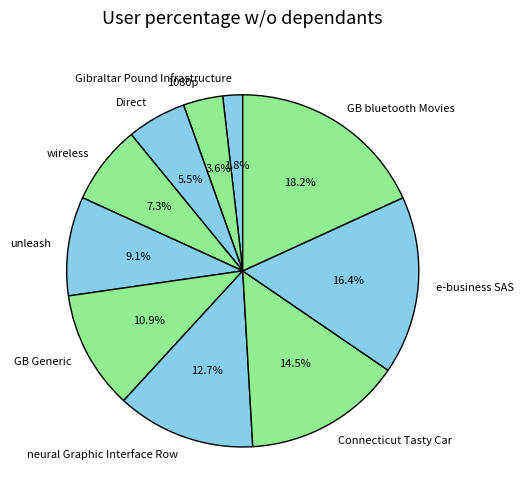

To the nearest percent, what is the combined percentage of Direct and Gibraltar Pound Infrastructure?

7%